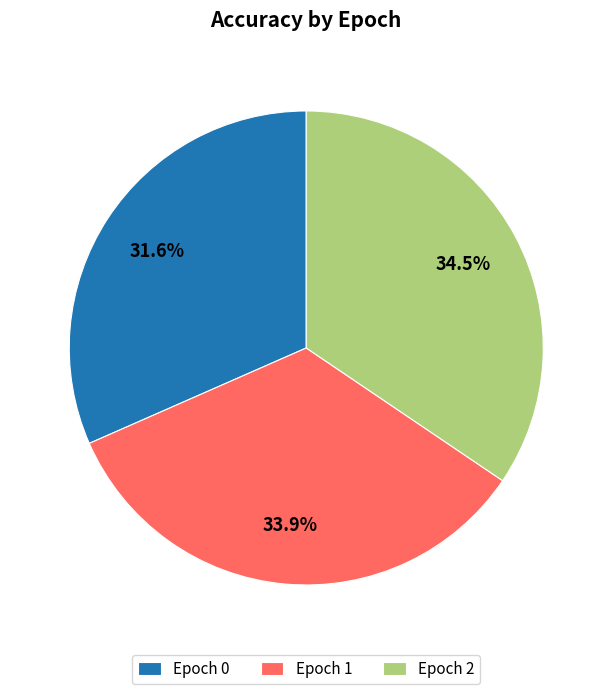

Is the sum of Epoch 1 and Epoch 0 greater than half?

Yes